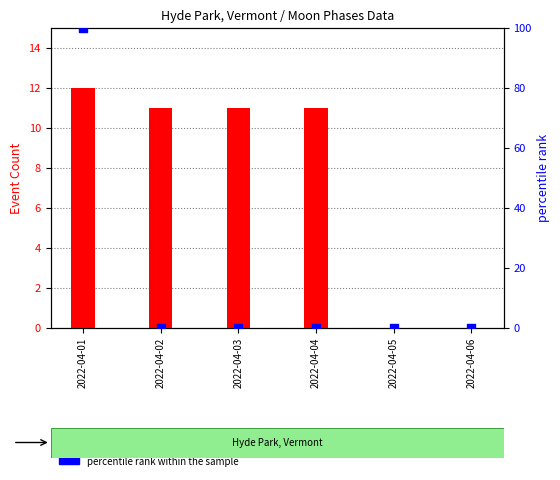

Which series has the largest Y range (max minus min)?

percentile rank within the sample